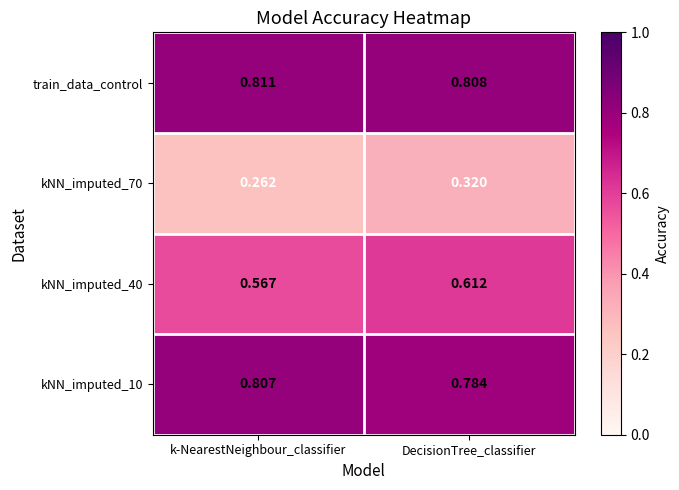

List the labels in order of kNN_imputed_70 value, smallest first.

k-NearestNeighbour_classifier, DecisionTree_classifier